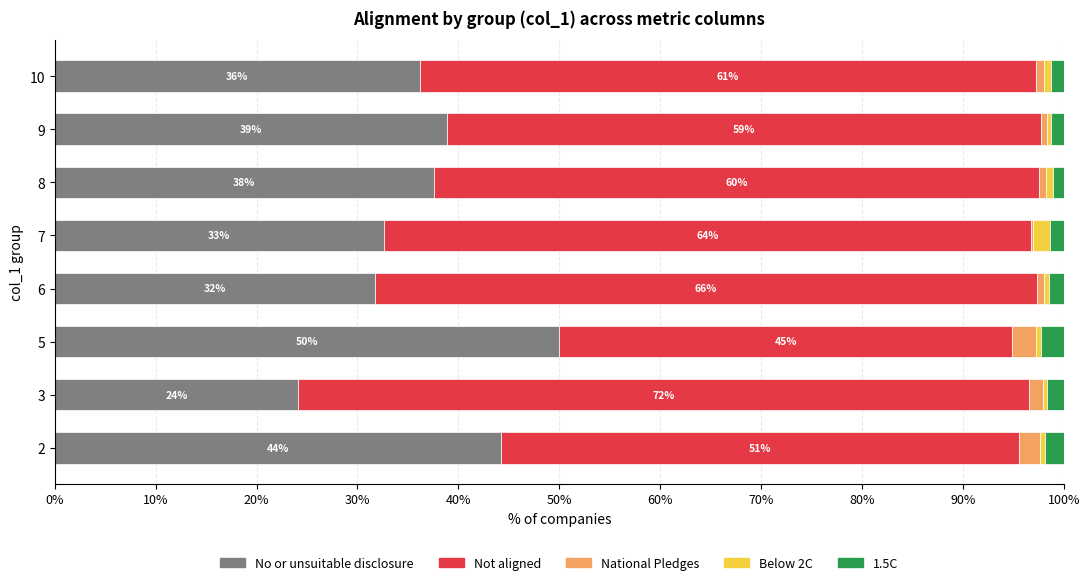

What is the highest value of the No or unsuitable disclosure series?

50.0